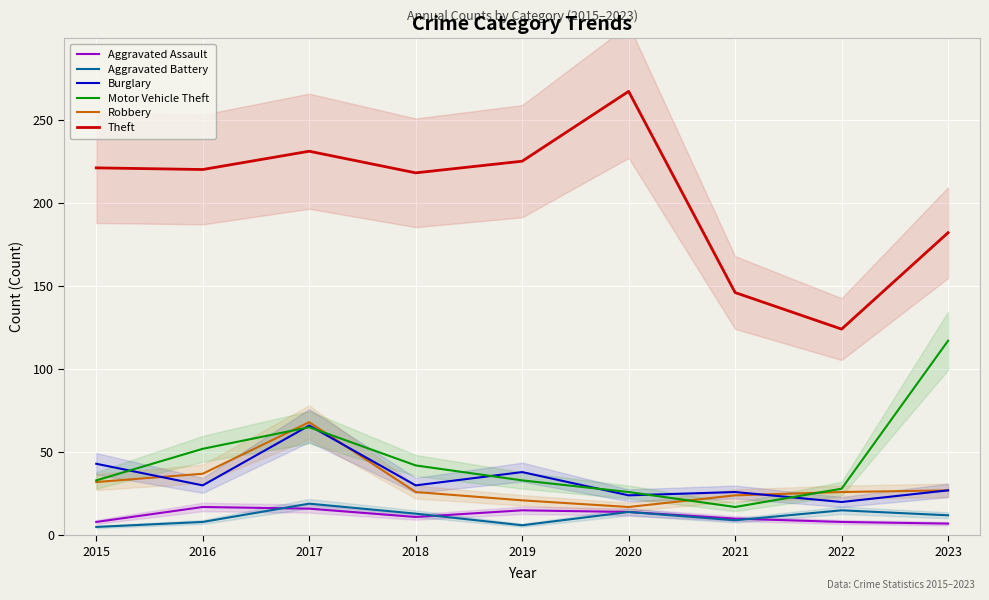

True or false: Aggravated Battery has more than 0 interior local peaks.

True